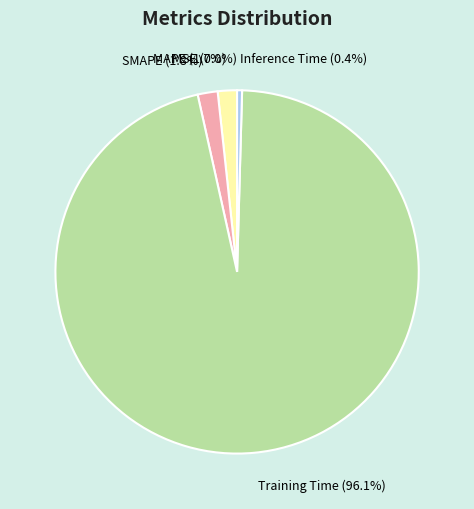

What is the majority slice?

Training Time